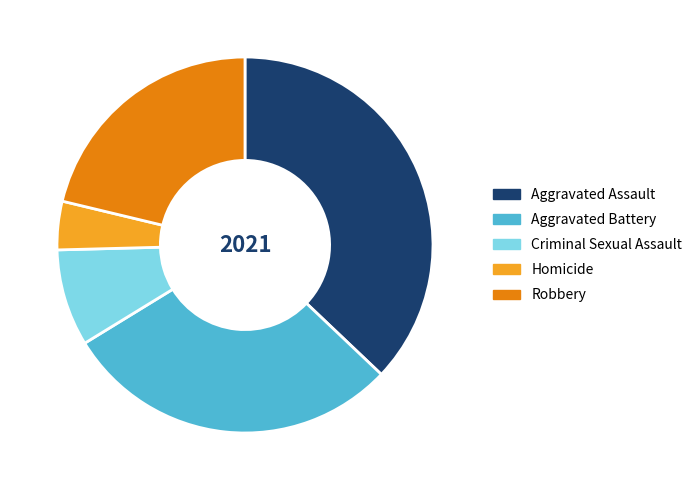

How many segments does this pie chart have?

5